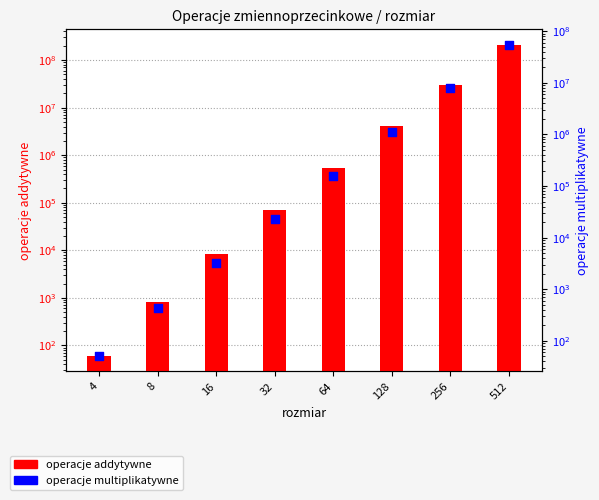

What are all the series names shown in the legend?

operacje addytywne, operacje multiplikatywne